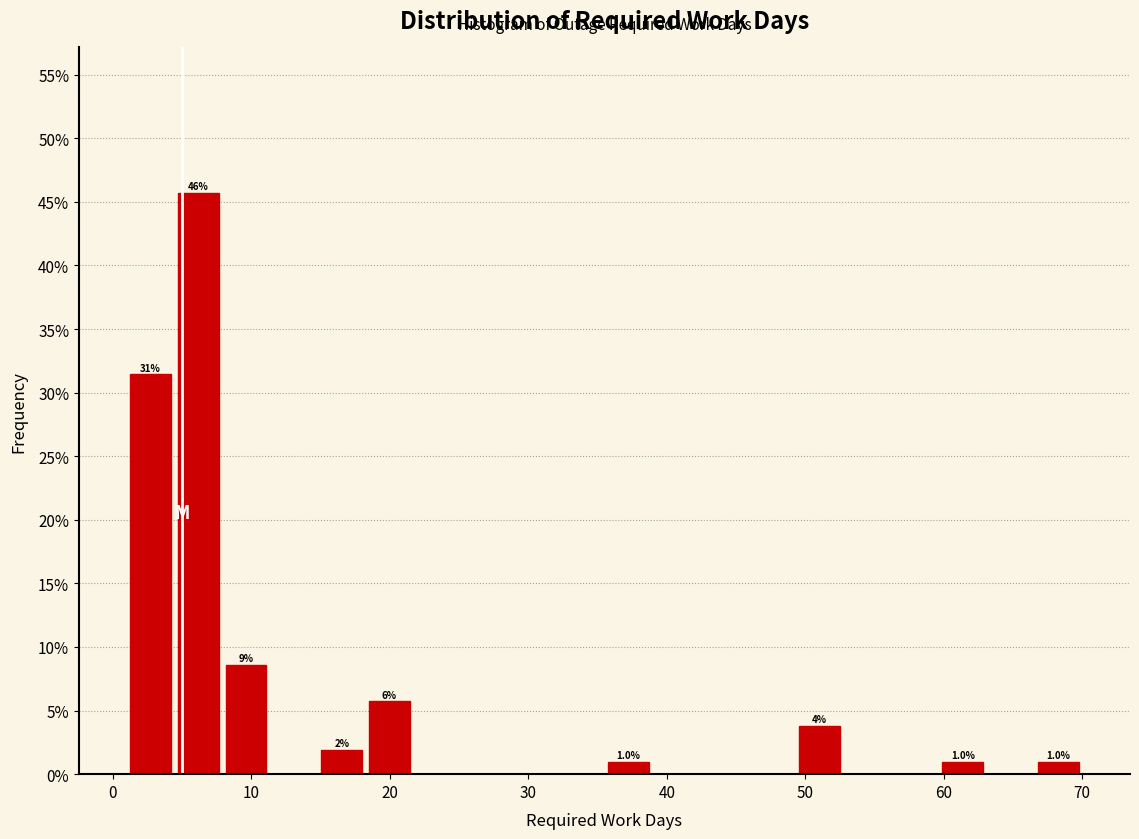

Read against the x-axis, roughly where is the centre of the tallest bar?

6